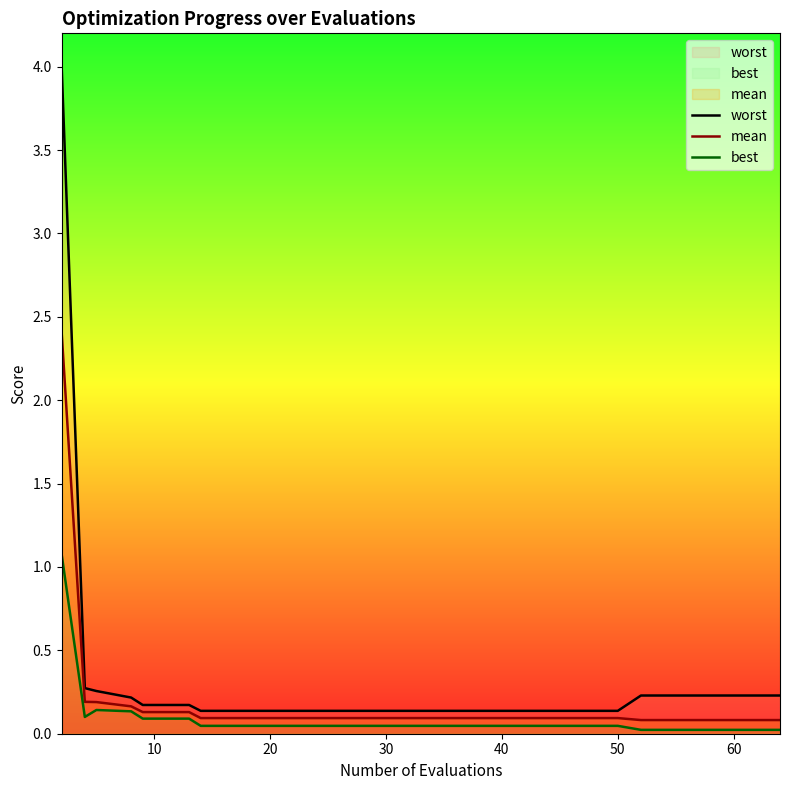

At 60, list the series in order from largest to smallest.

worst, mean, best